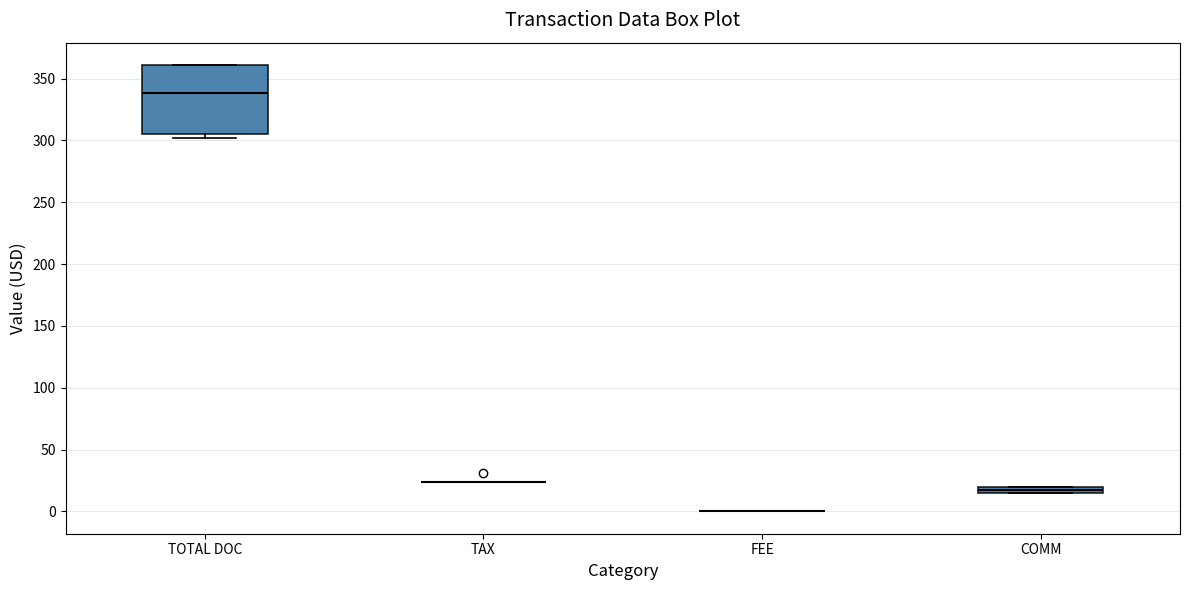

Which box is the tallest, from its lower edge to its upper edge?

TOTAL DOC